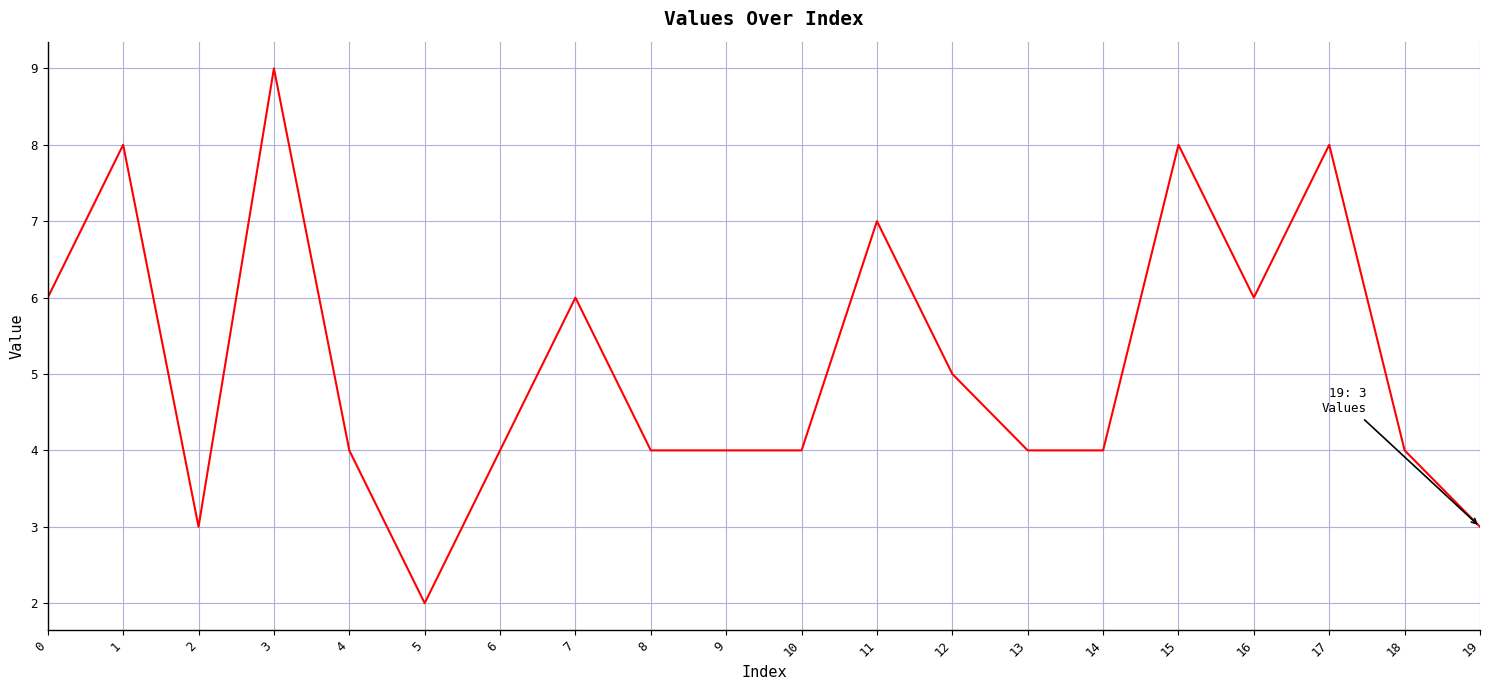

Is it true that the value at 6 is 6?

False